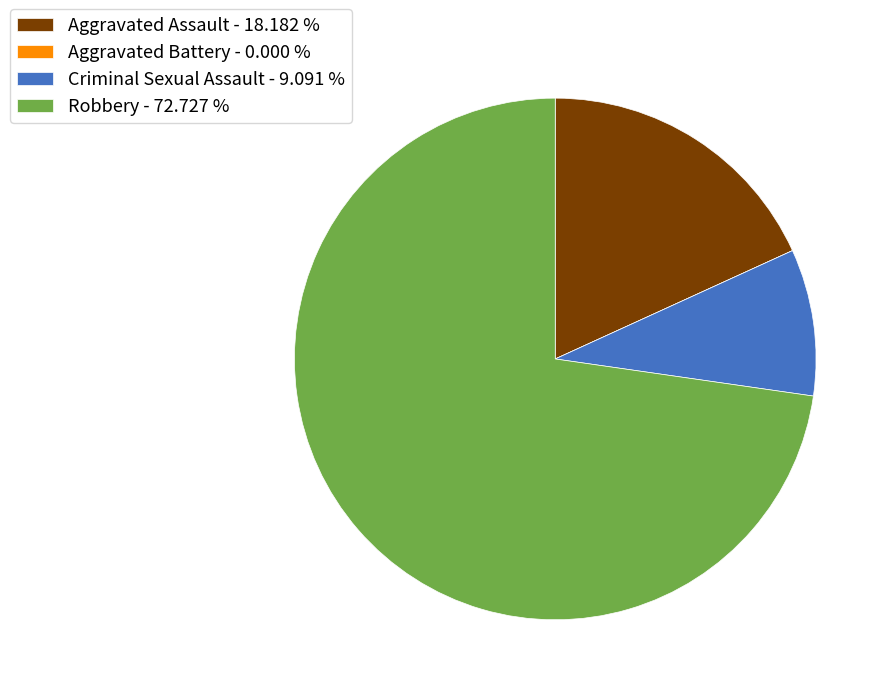

Is the sum of Robbery - 72.727 % and Criminal Sexual Assault - 9.091 % greater than half?

Yes